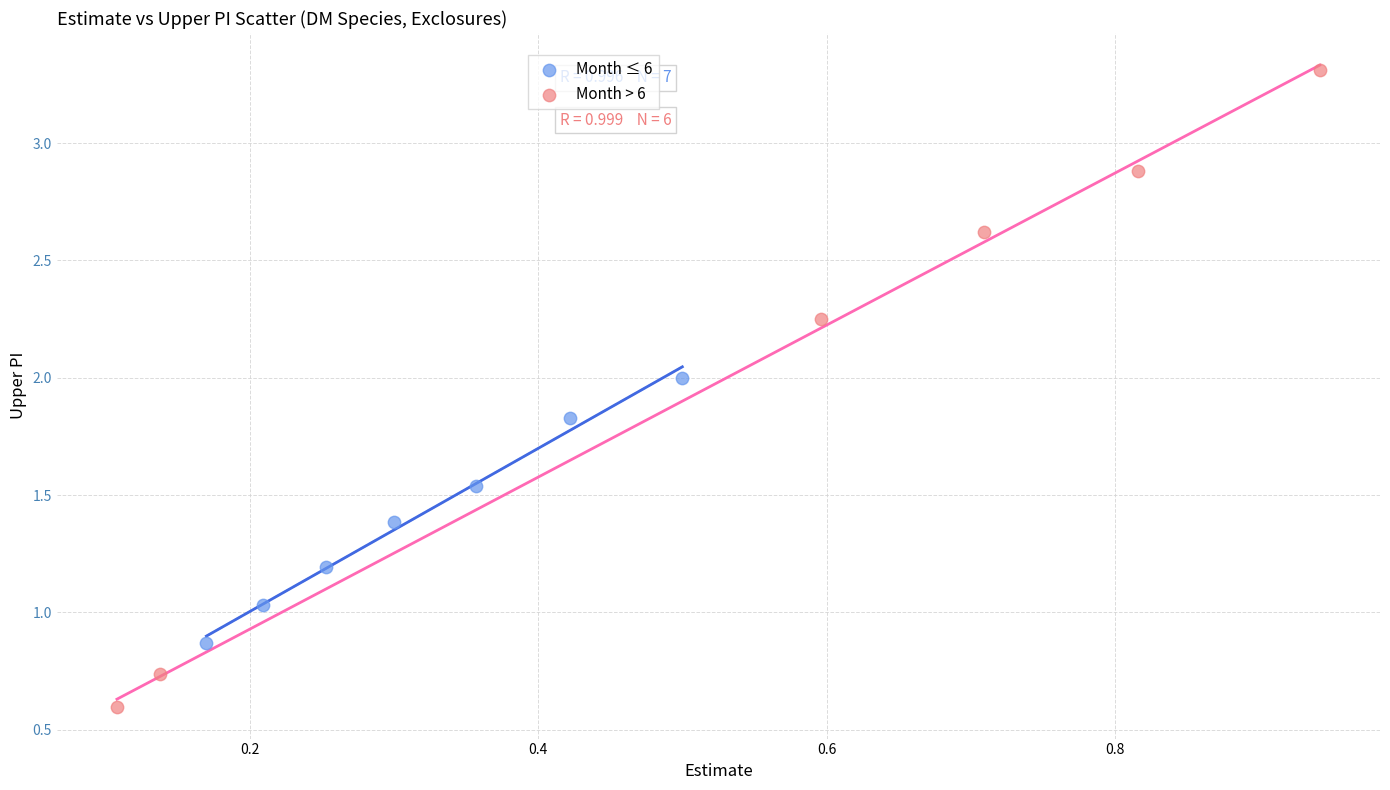

Which series has the largest Y range (max minus min)?

Month > 6